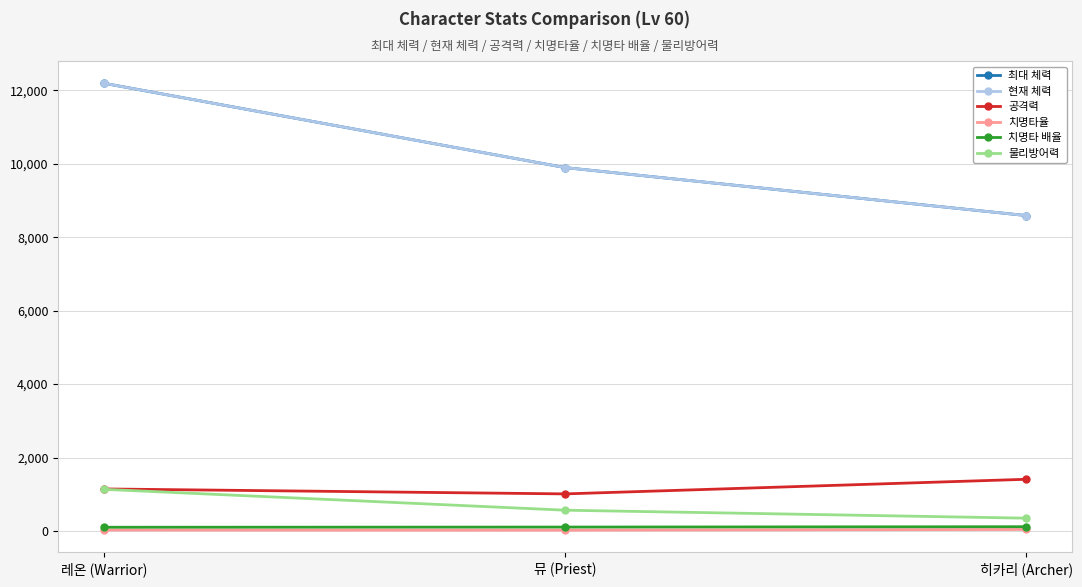

What is the sum of all 물리방어력 values?

2045.2